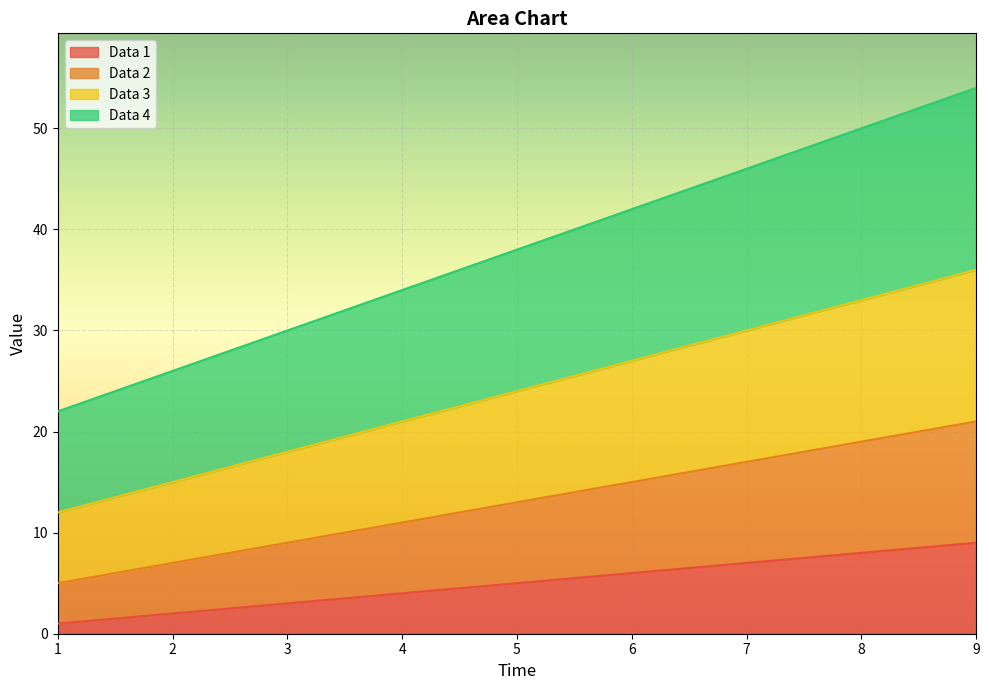

How many distinct data groups are displayed?

4